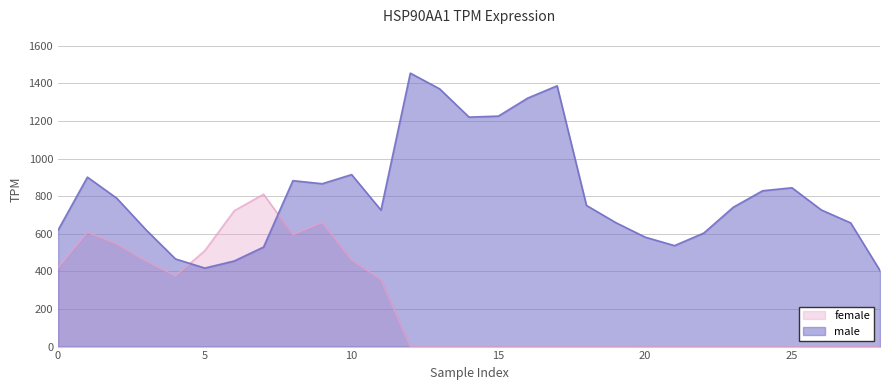

True or false: male and female cross at least once.

True